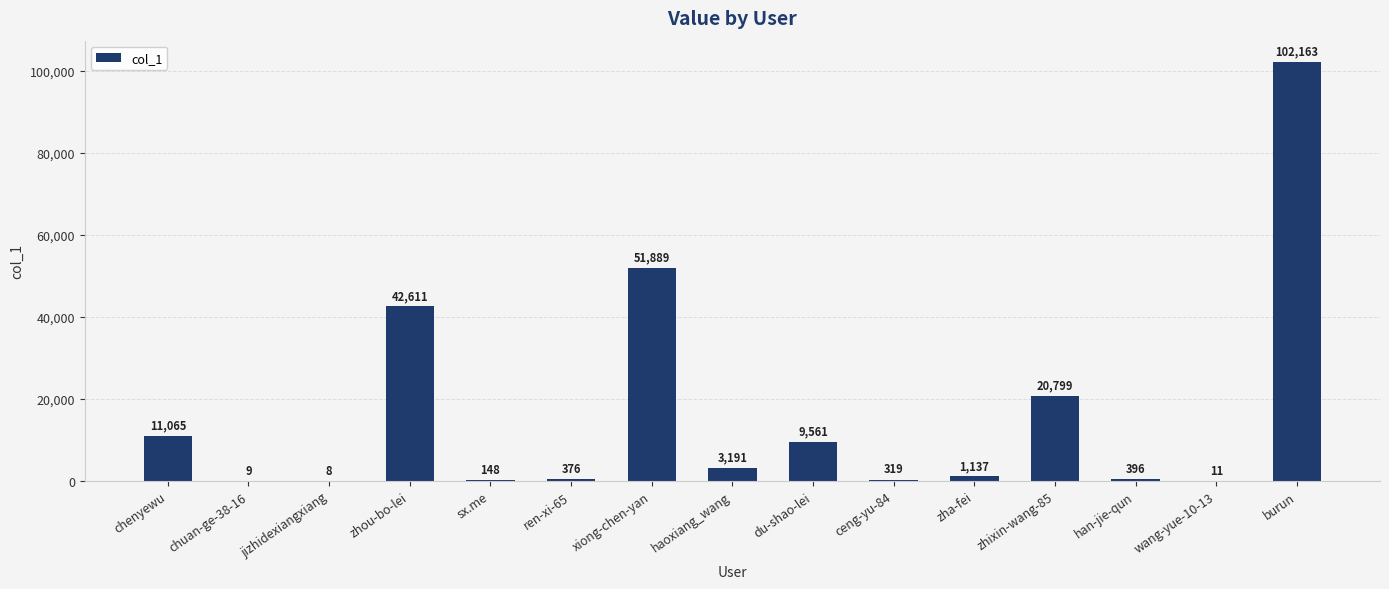

What is the sum of all values?

243683